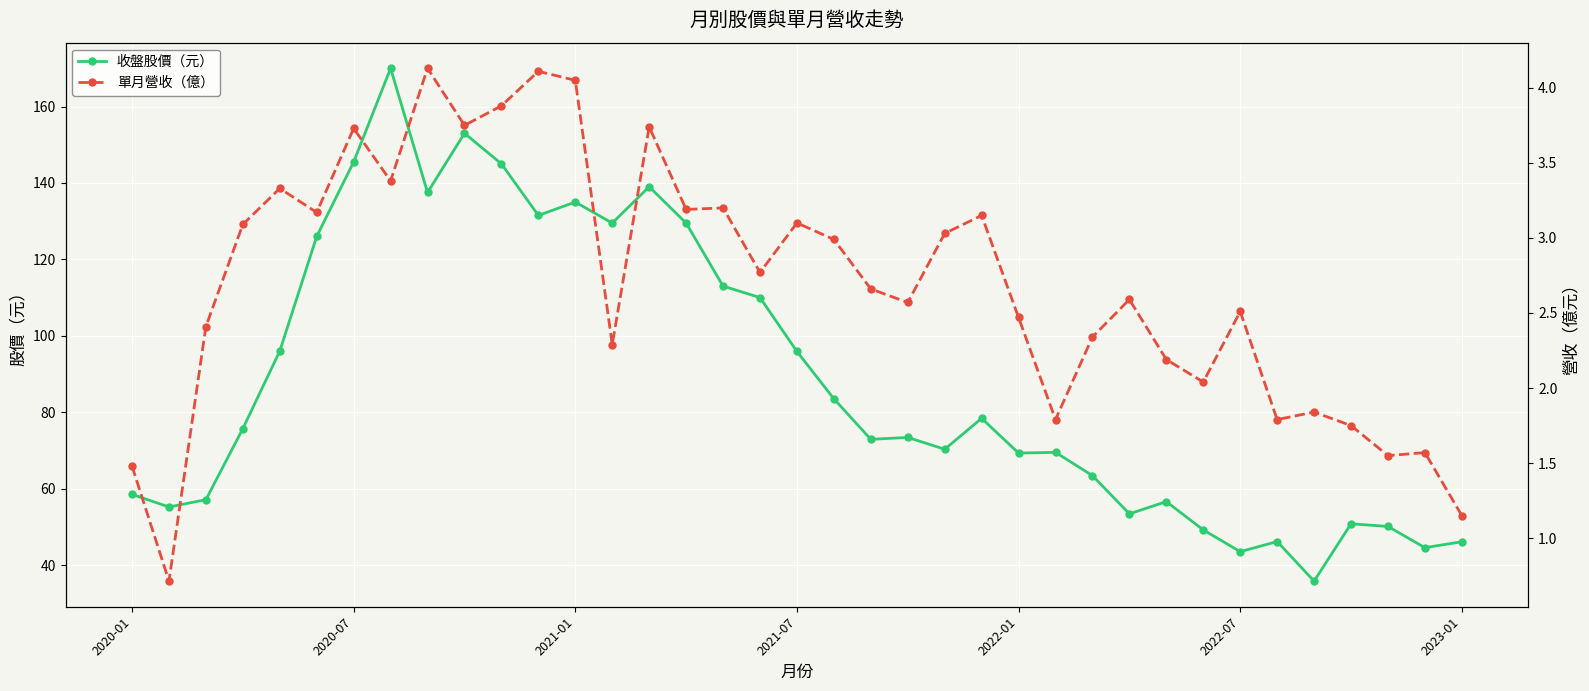

Which series has the largest total across all categories?

收盤股價（元）